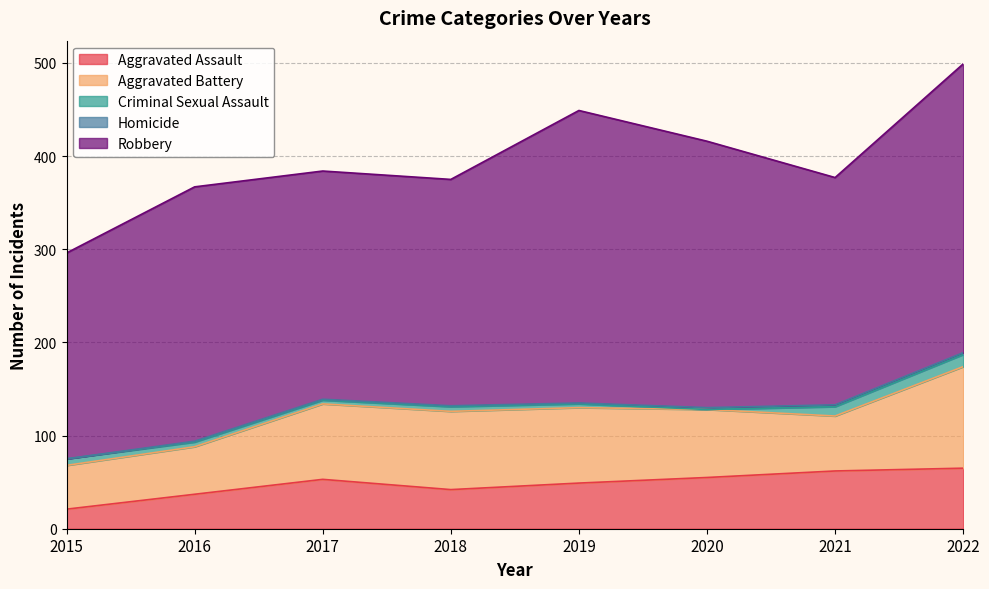

Rank the series by their maximum value, from lowest to highest.

Homicide, Criminal Sexual Assault, Aggravated Assault, Aggravated Battery, Robbery